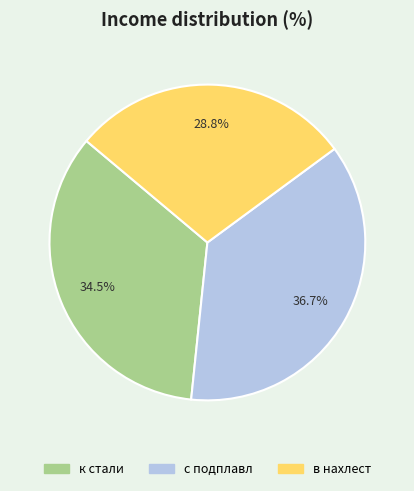

How many slices are in this pie chart?

3